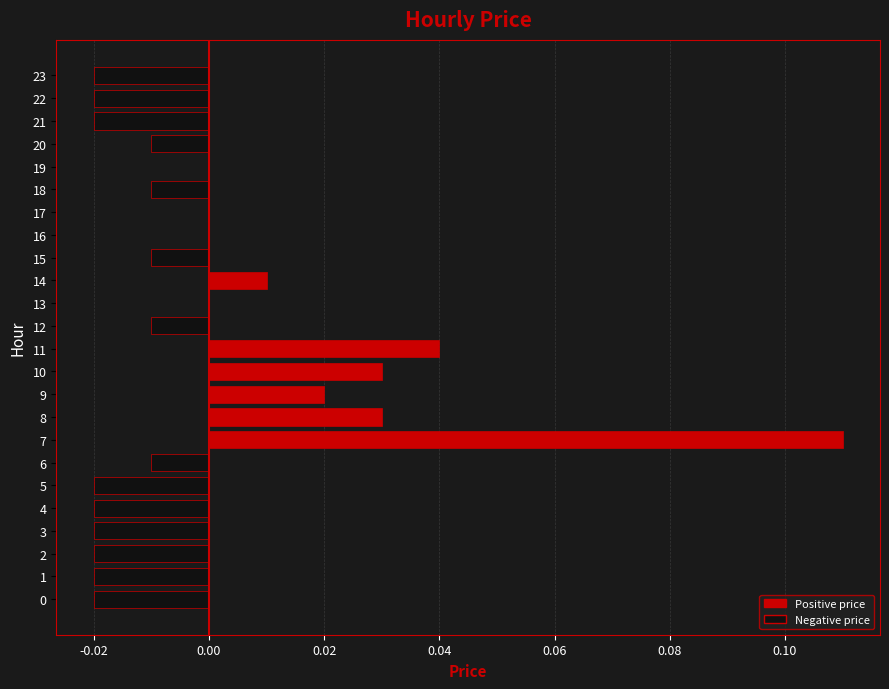

True or false: the data shows -0.0 at 23.

True